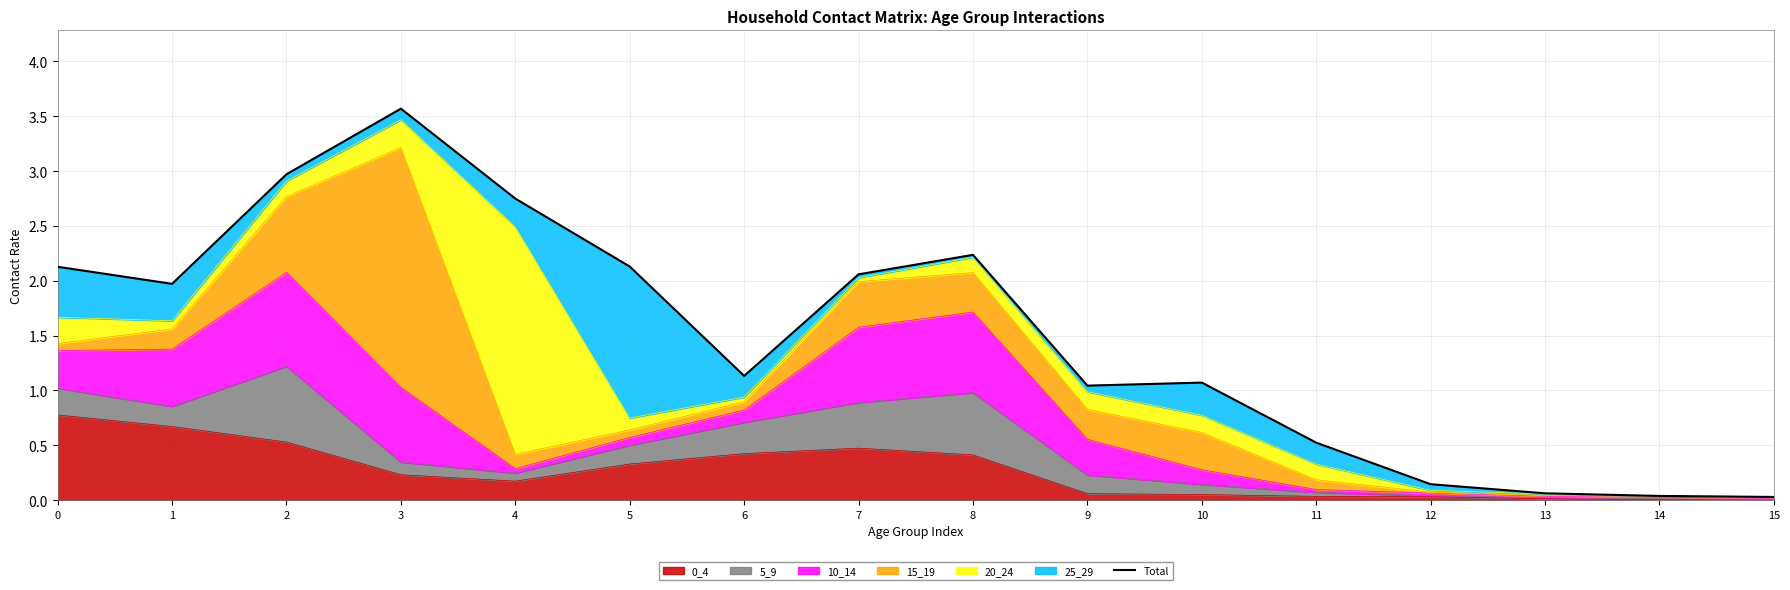

Reading left to right, extract all data points from this chart.

0=2.1	1=2.0	2=3.0	3=3.6	4=2.7	5=2.1	6=1.1	7=2.1	8=2.2	9=1.0	10=1.1	11=0.5	12=0.1	13=0.1	14=0.0	15=0.0